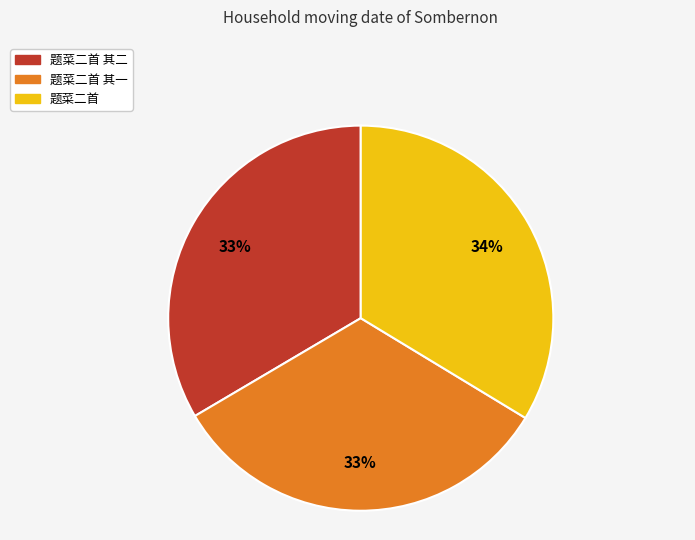

How many slices are in this pie chart?

3